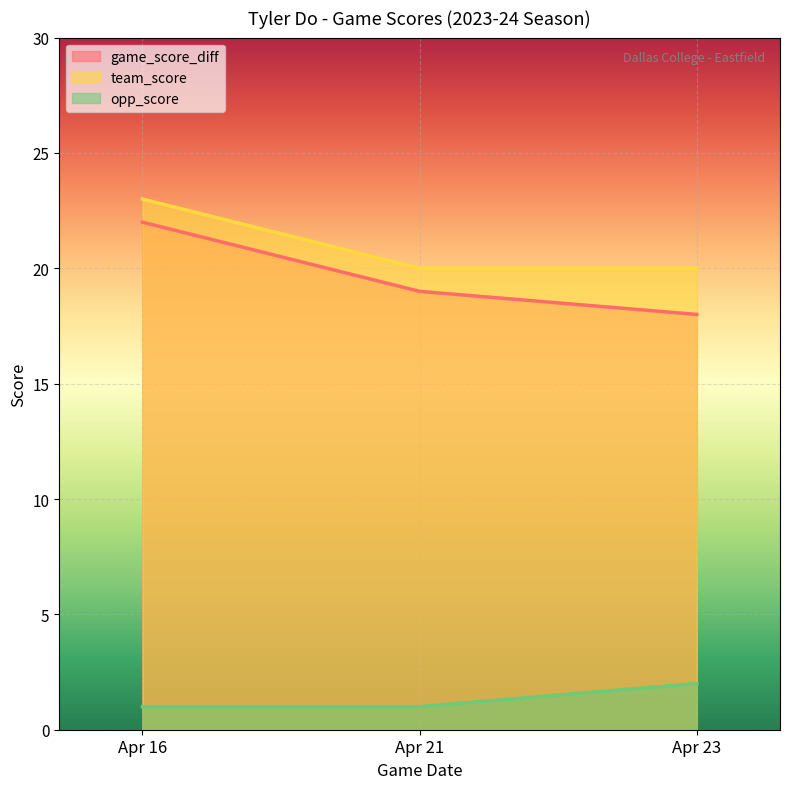

What is the value of the opp_score point at the 2nd from the left?

1